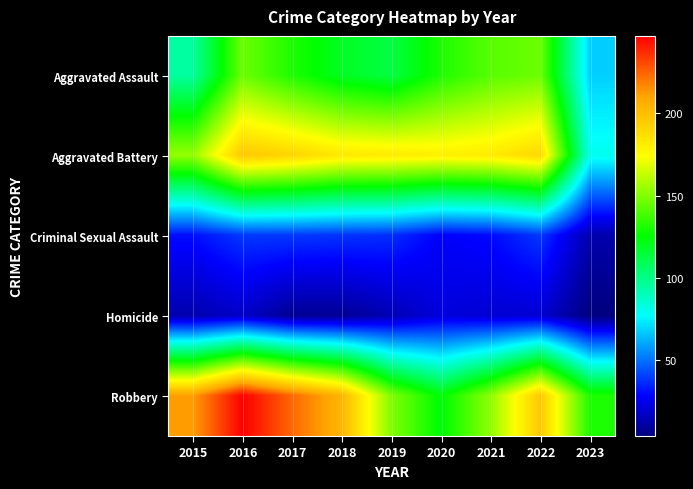

At which category does the chart reach its minimum across all series?

2023